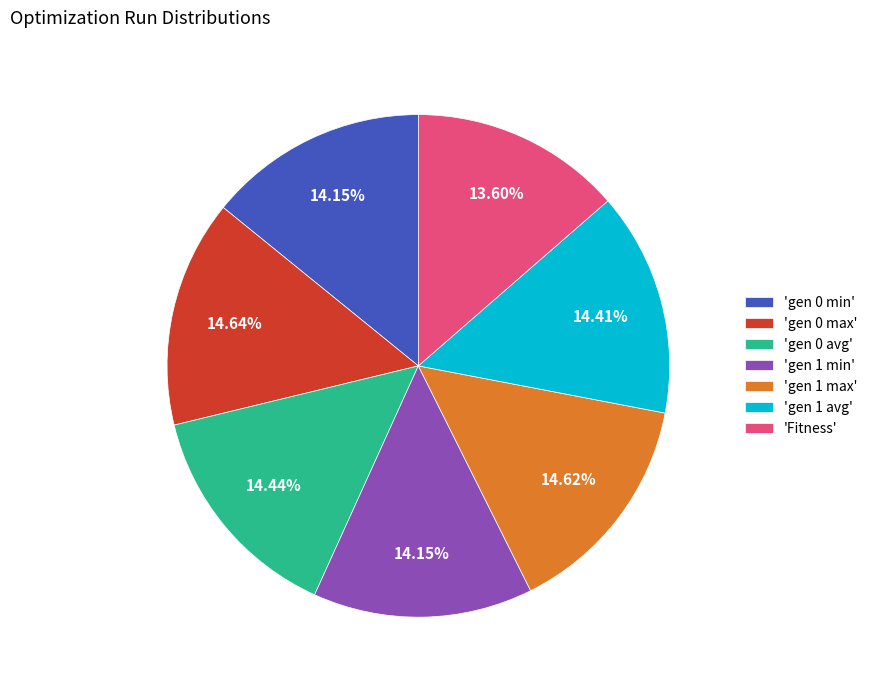

Does 'gen 1 avg' account for over 50% of the chart?

No